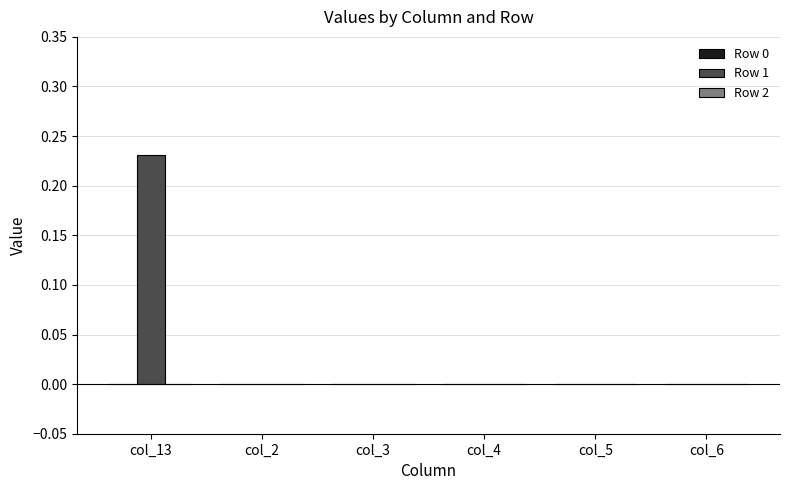

The value at col_4 is 0.0. True or false?

True